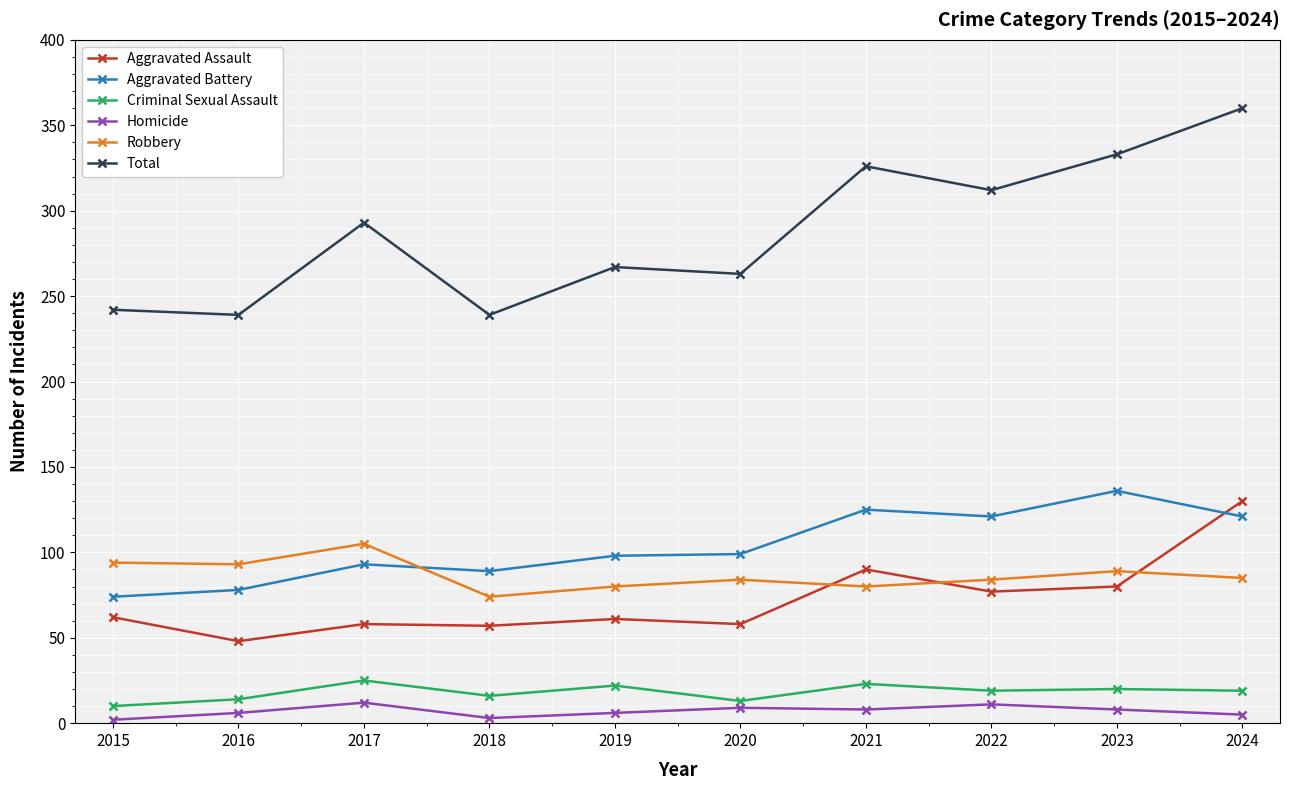

Which series has the largest total across all categories?

Total